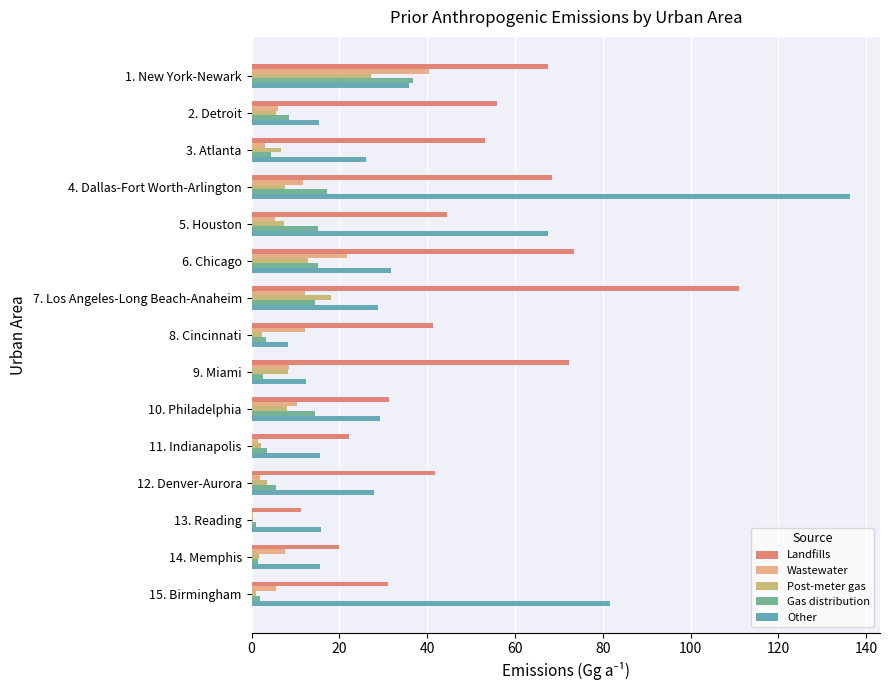

Count the number of categories in the chart.

15